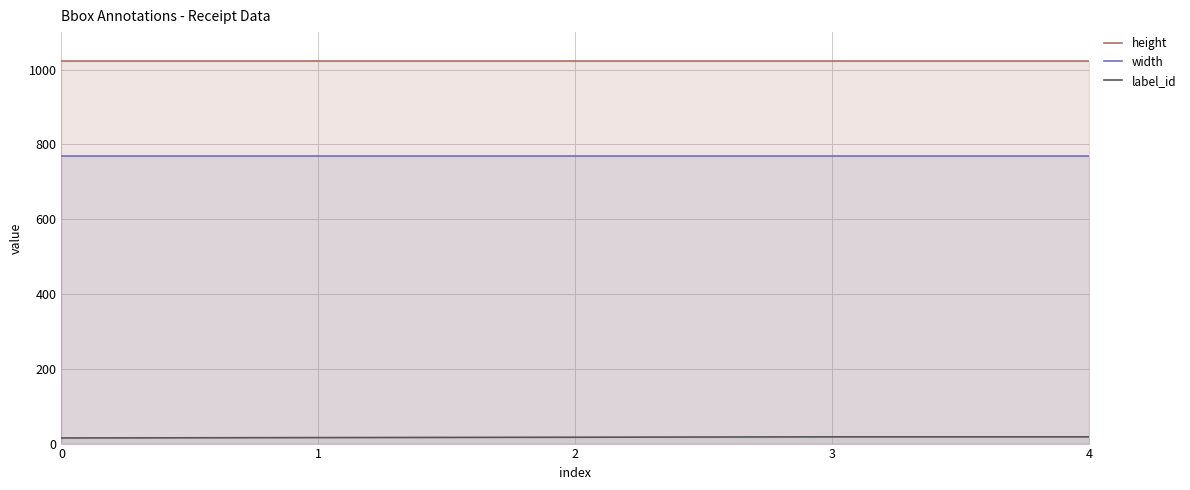

List the series in order of their peak value, highest first.

height, width, label_id